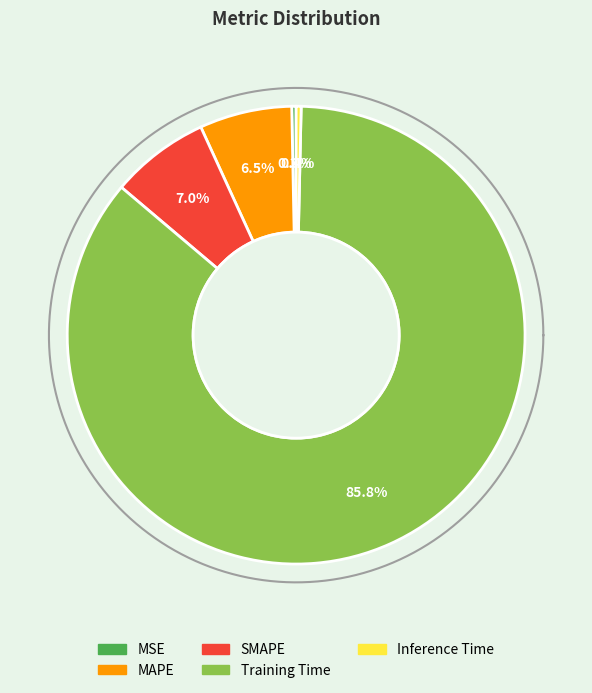

Count the number of slices in the pie.

5